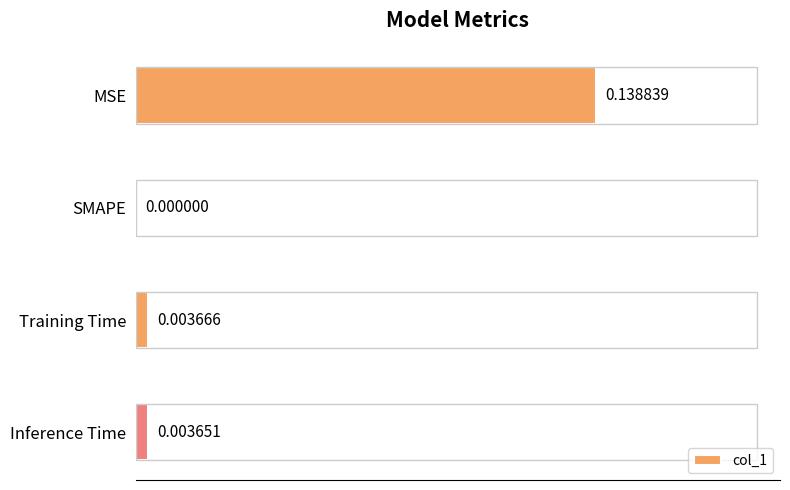

Which has a higher value, SMAPE or Inference Time?

Inference Time